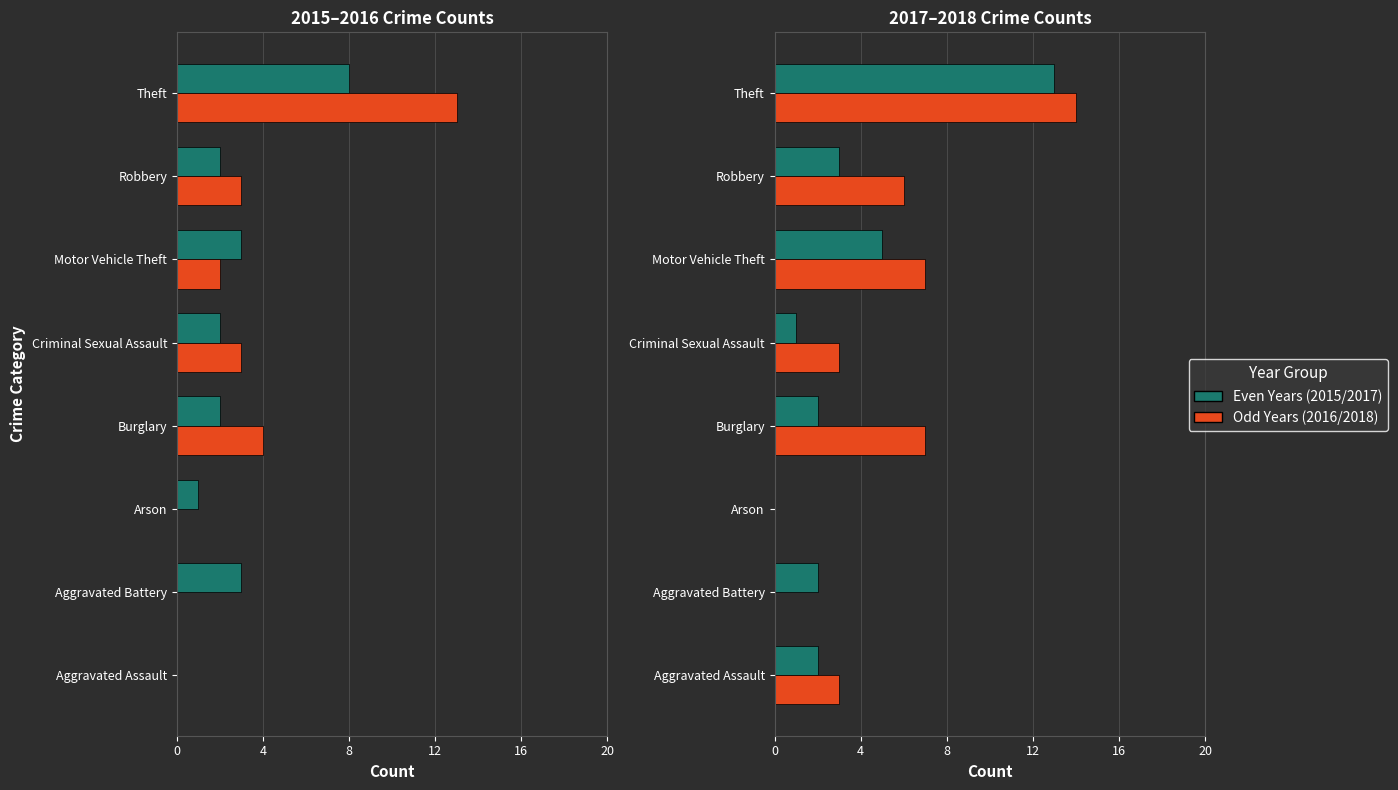

How many values in the 2018 series are below 6?

4